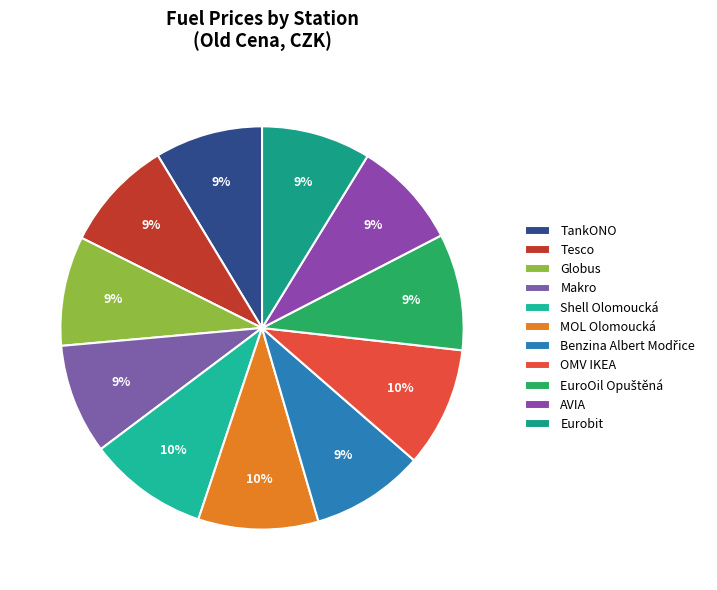

How many slices are in this pie chart?

11